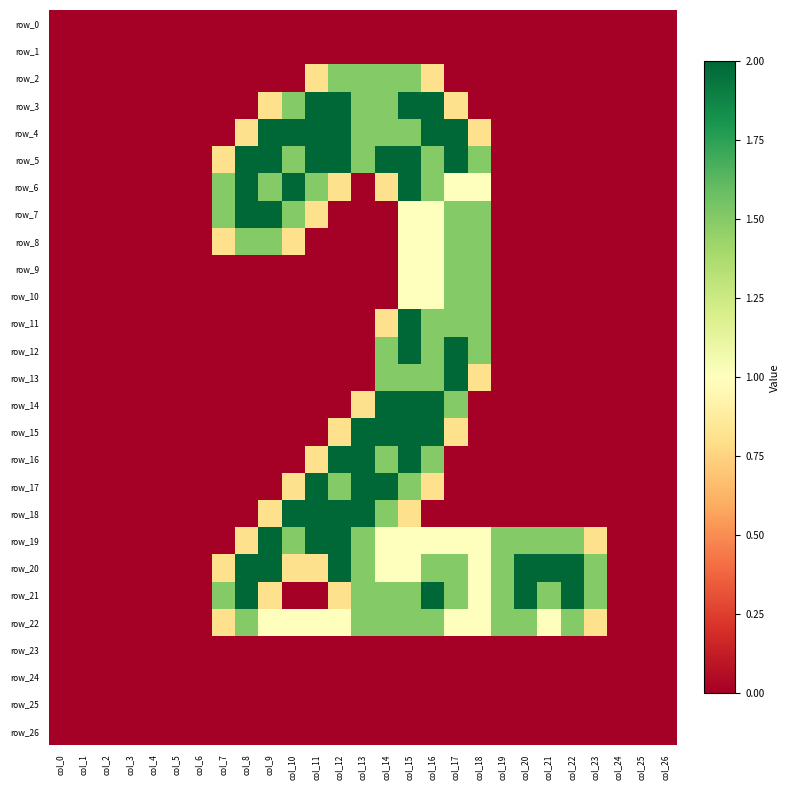

Count the number of categories in the chart.

27